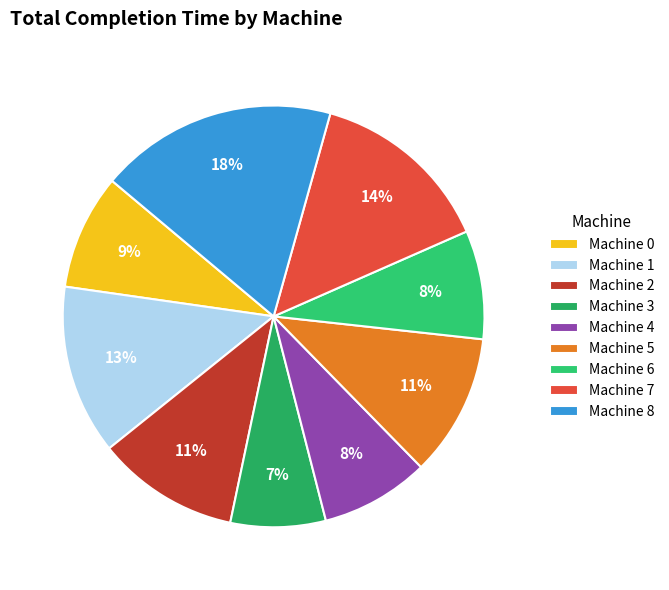

Rank the categories by value from lowest to highest.

Machine 3, Machine 4, Machine 6, Machine 0, Machine 2, Machine 5, Machine 1, Machine 7, Machine 8